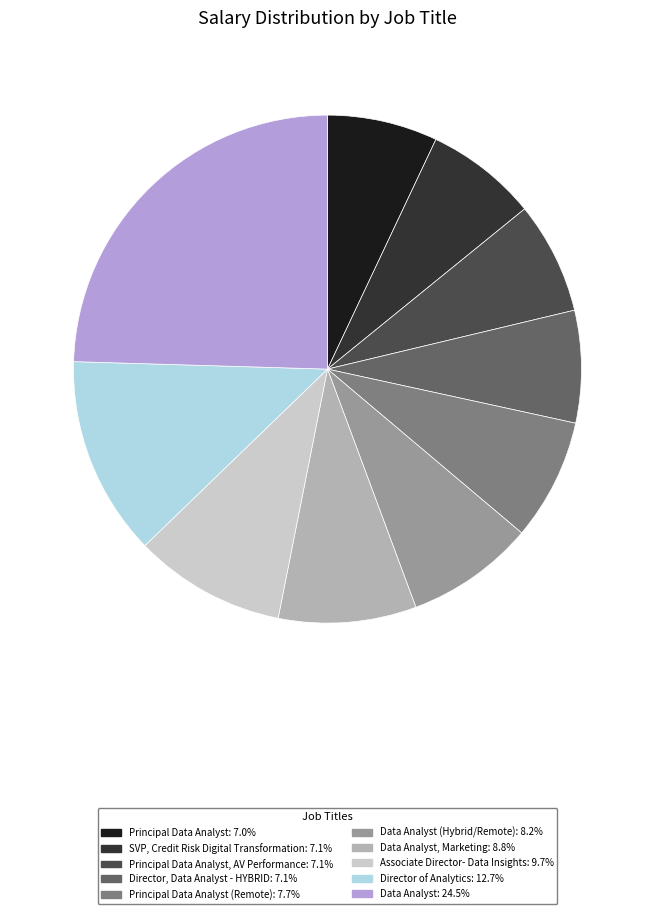

Does SVP, Credit Risk Digital Transformation: 7.1% account for over 50% of the chart?

No